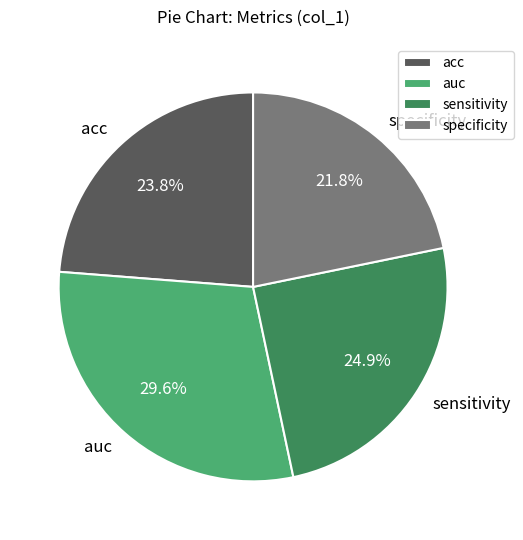

Is the sum of specificity and auc greater than half?

Yes